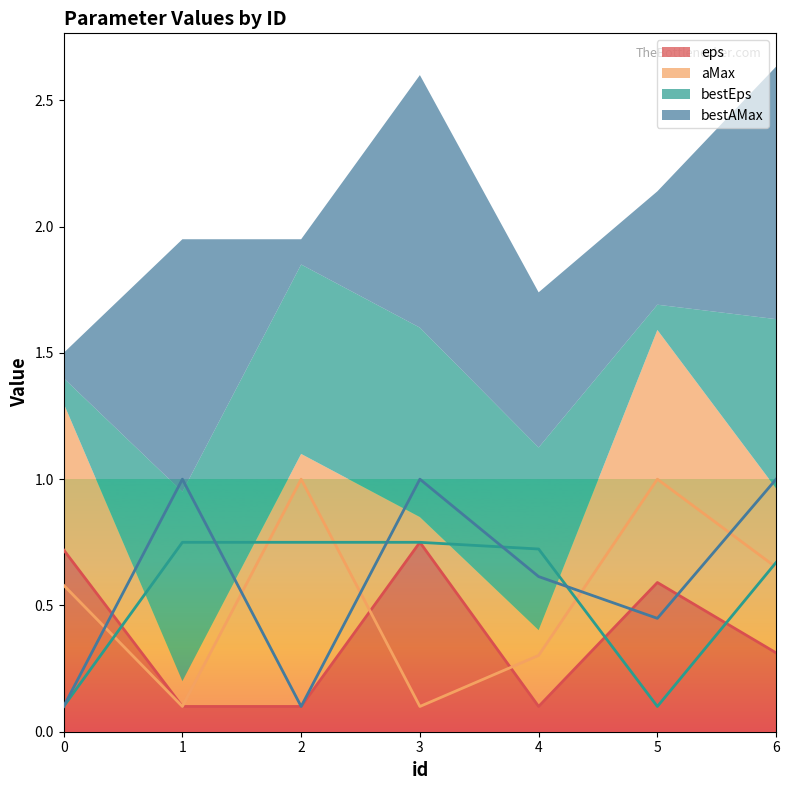

Reading right to left, list all the values displayed in this chart.

eps: 6=0.3	5=0.6	4=0.1	3=0.8	2=0.1	1=0.1	0=0.7
aMax: 6=0.7	5=1.0	4=0.3	3=0.1	2=1.0	1=0.1	0=0.6
bestEps: 6=0.7	5=0.1	4=0.7	3=0.8	2=0.8	1=0.8	0=0.1
bestAMax: 6=1.0	5=0.4	4=0.6	3=1.0	2=0.1	1=1.0	0=0.1